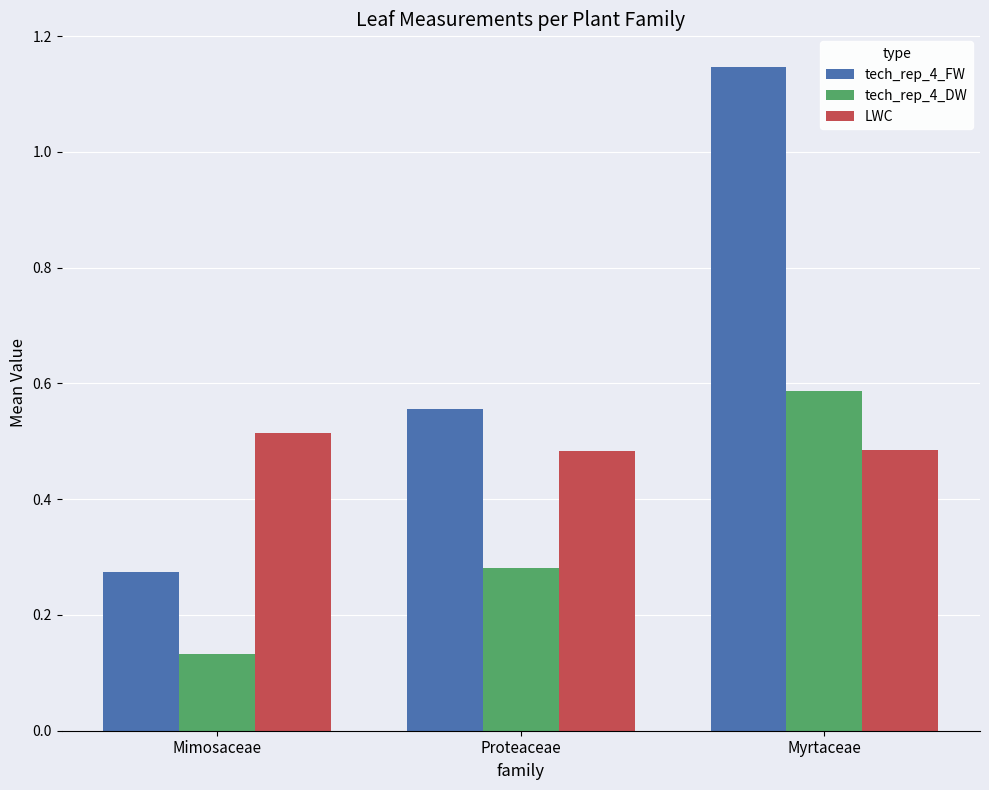

The tech_rep_4_DW series shows 0.1 at Proteaceae. True or false?

False